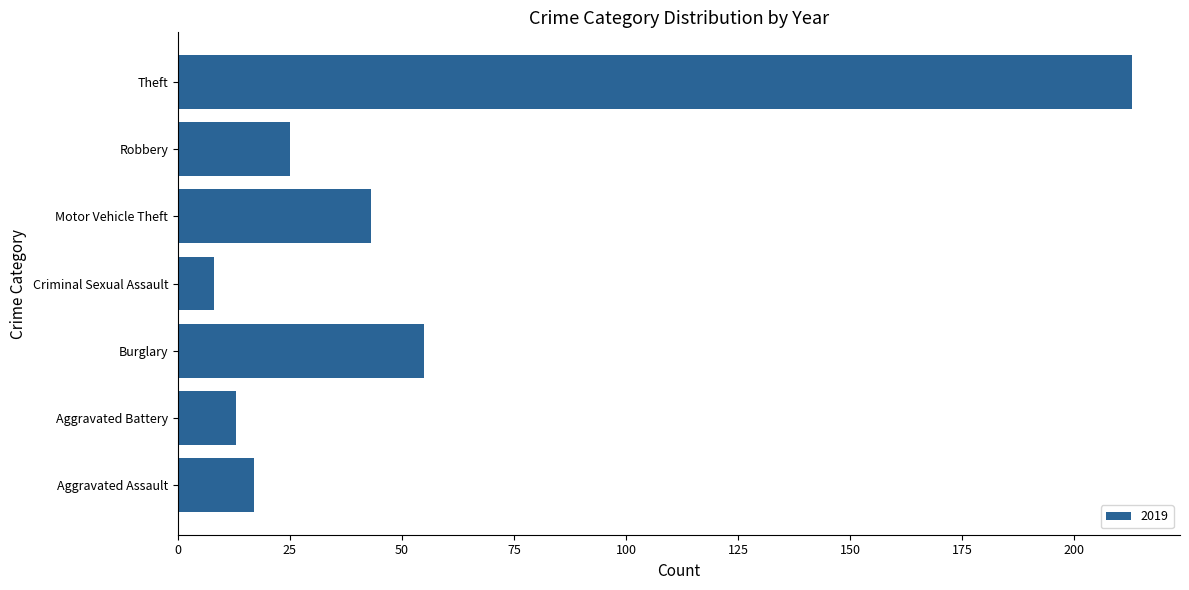

What value does the data have at Aggravated Battery?

13